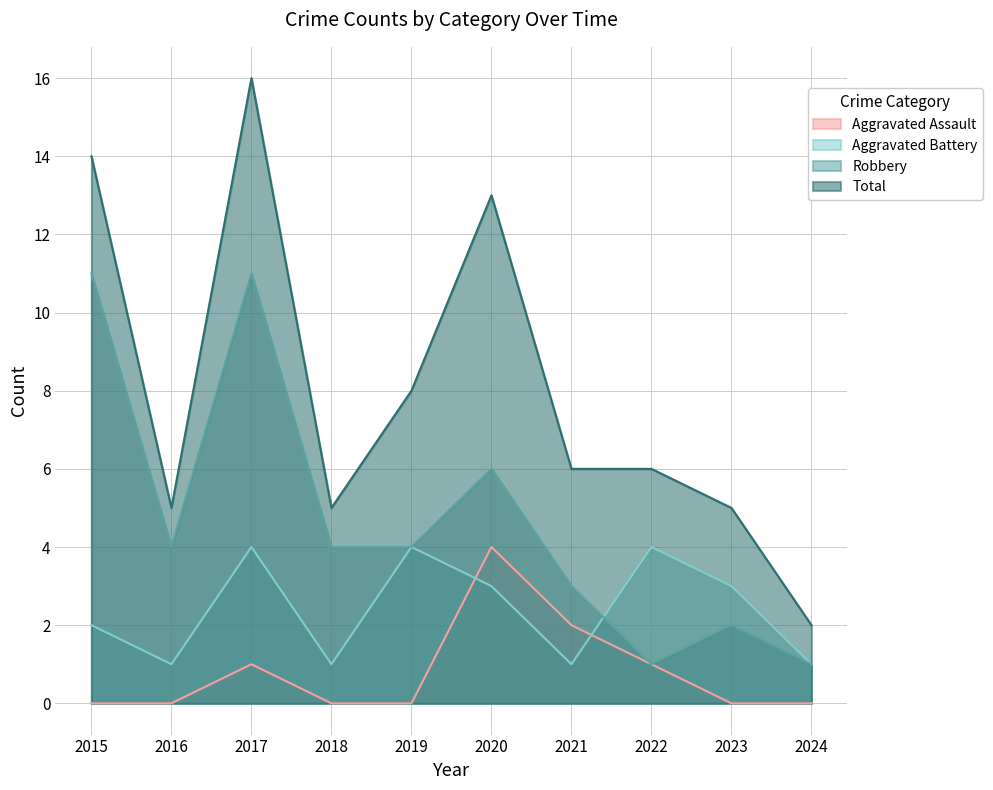

Where is the first local maximum for Aggravated Battery?

2017